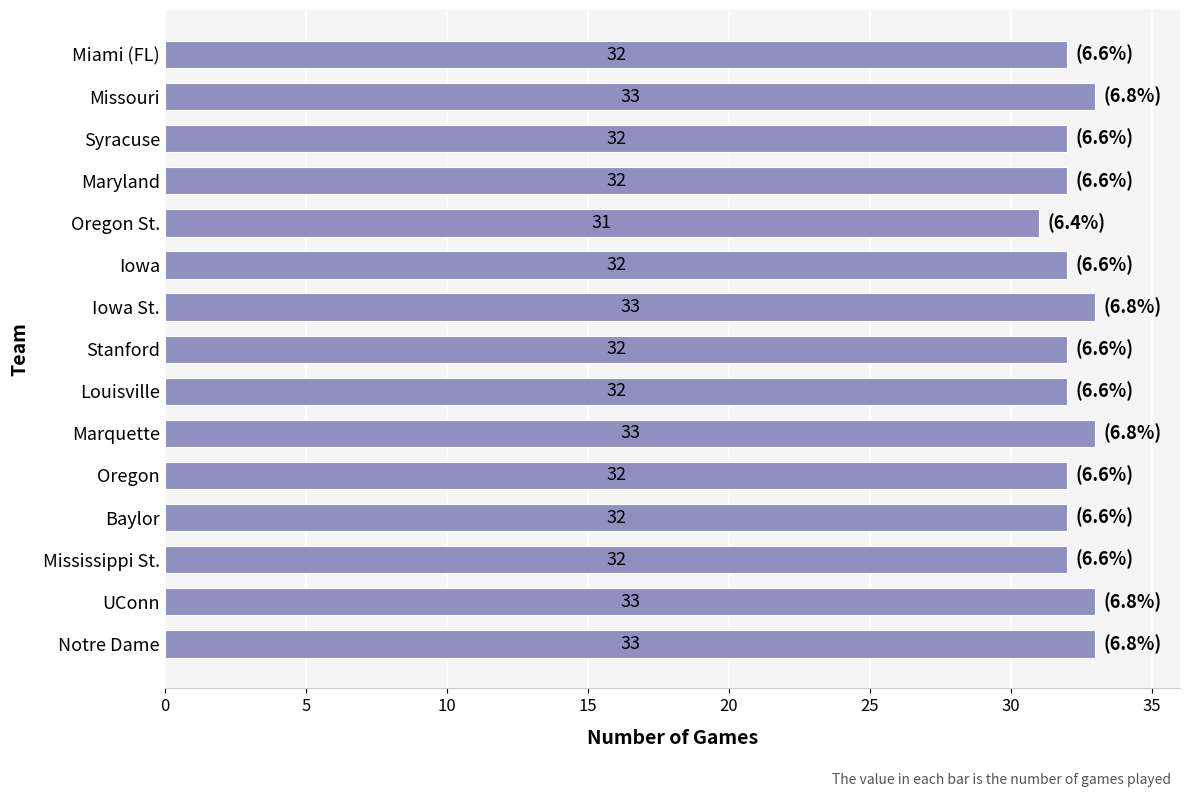

The value at UConn is 33. True or false?

True